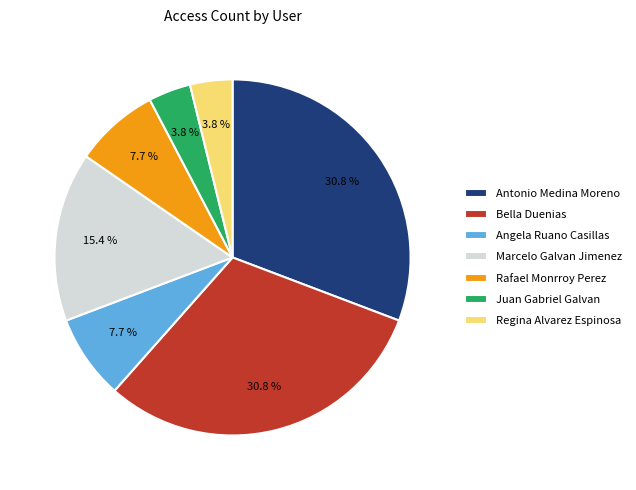

Is there a majority slice in this chart?

No